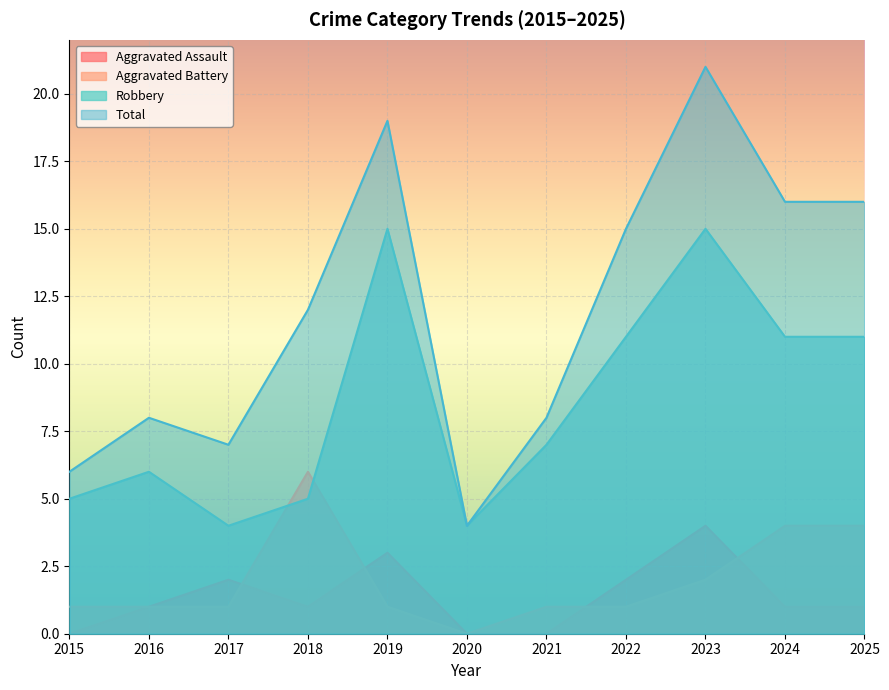

Rank the series at 2024 from lowest to highest value.

Aggravated Assault, Aggravated Battery, Robbery, Total